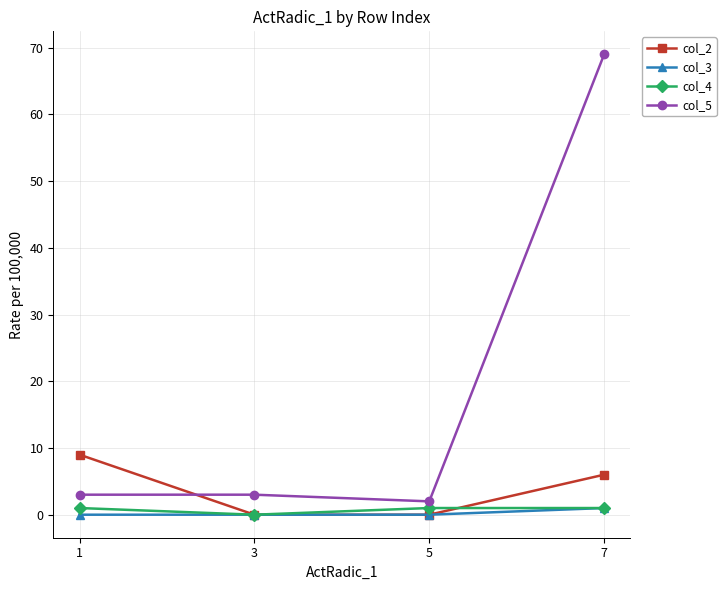

True or false: col_2 and col_4 cross at least once.

True